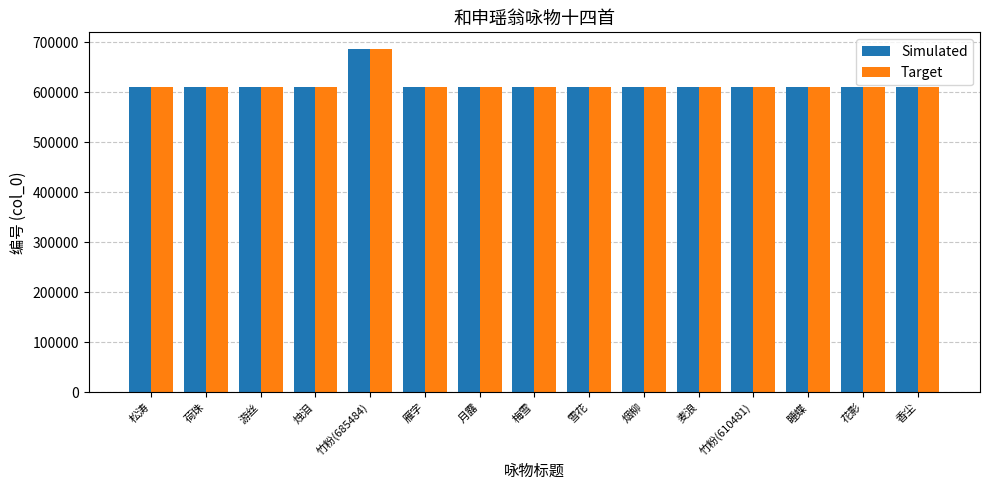

What position from the left is 烛泪?

4